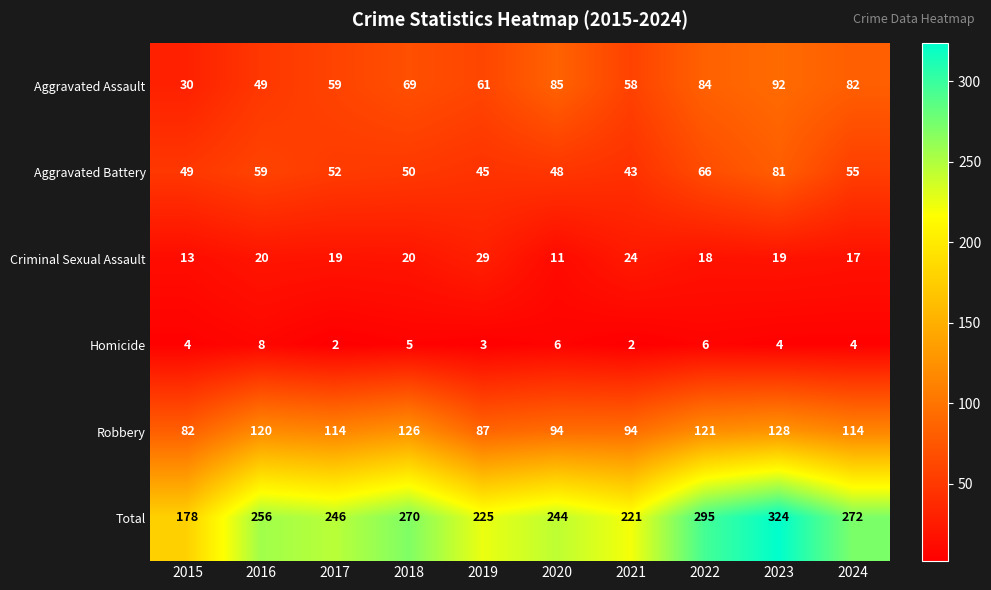

Between 2015 and 2024, which series saw the biggest shift?

Total